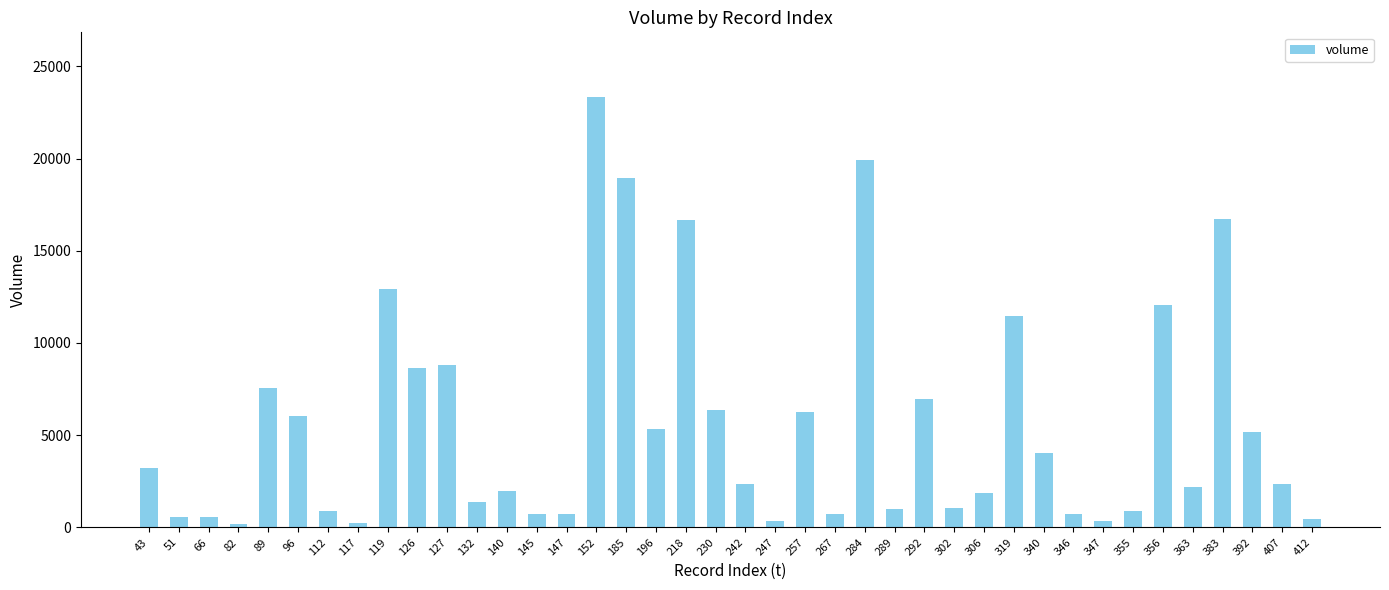

The value at 257 is 2050. True or false?

False